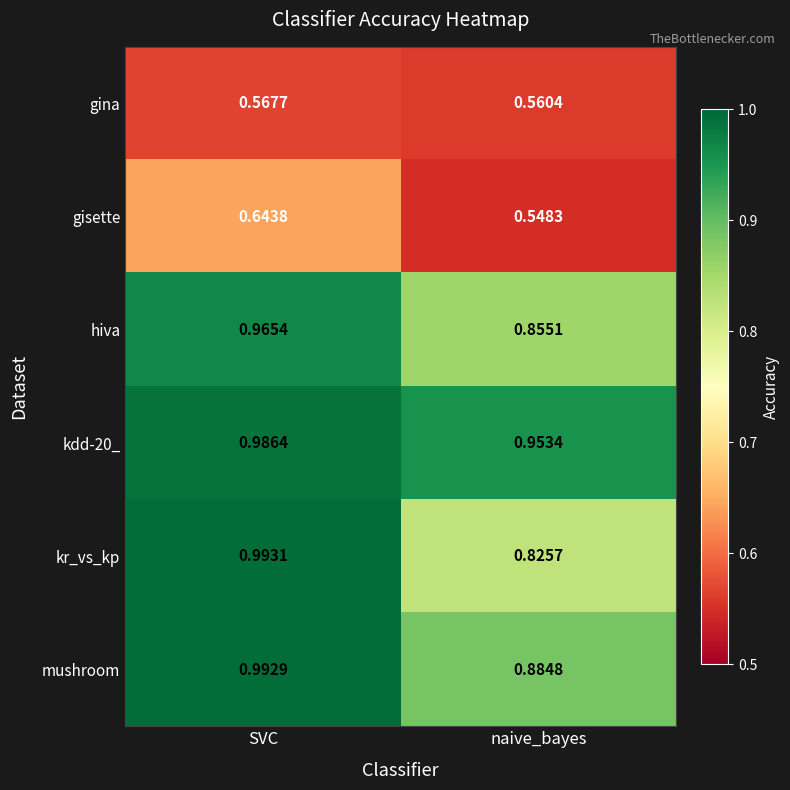

List the labels in order of kr_vs_kp value, largest first.

SVC, naive_bayes